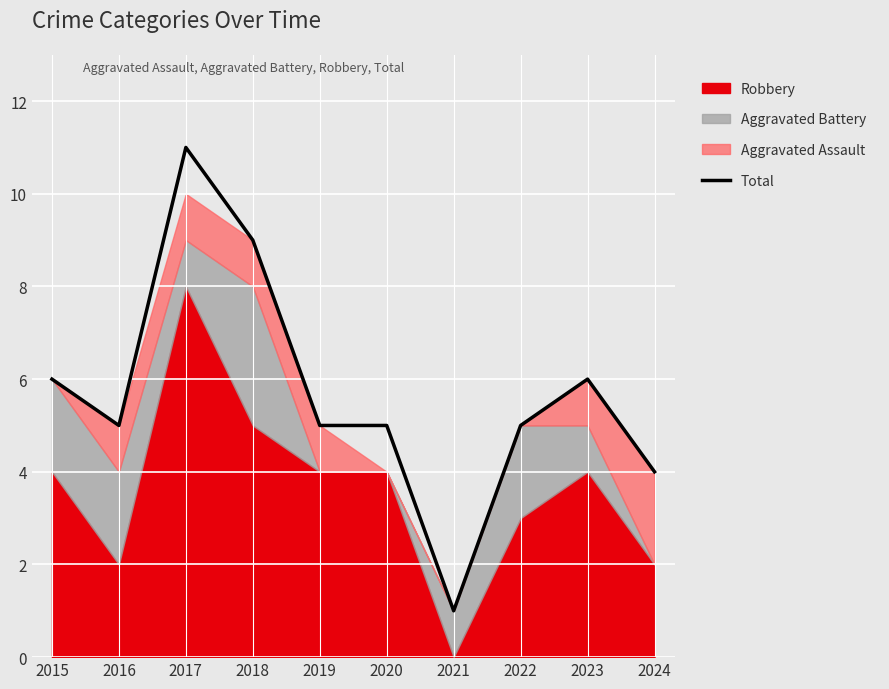

How many values are below 5?

2